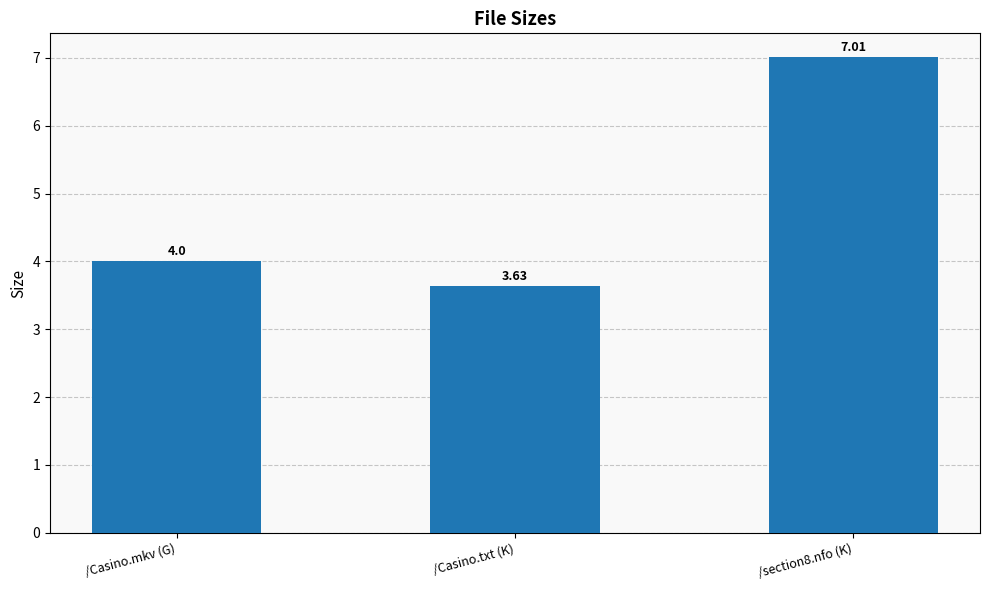

What is the greatest value displayed?

7.0